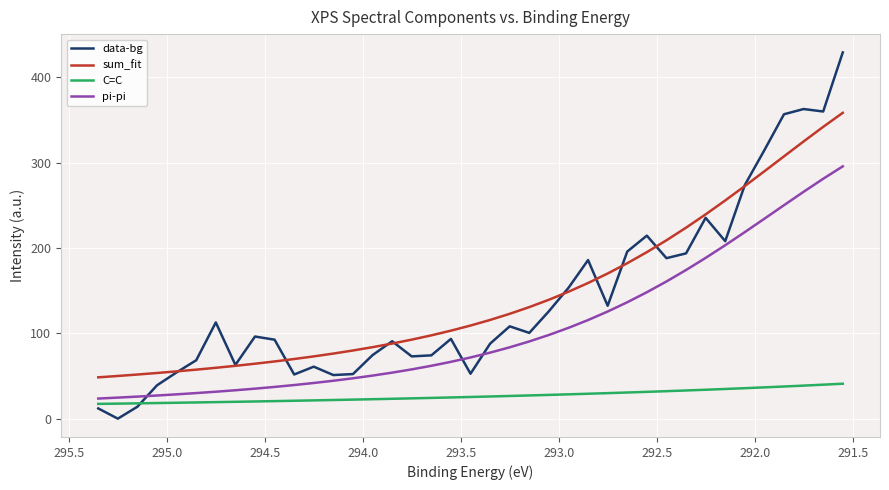

True or false: pi-pi and C=C intersect in this chart.

False